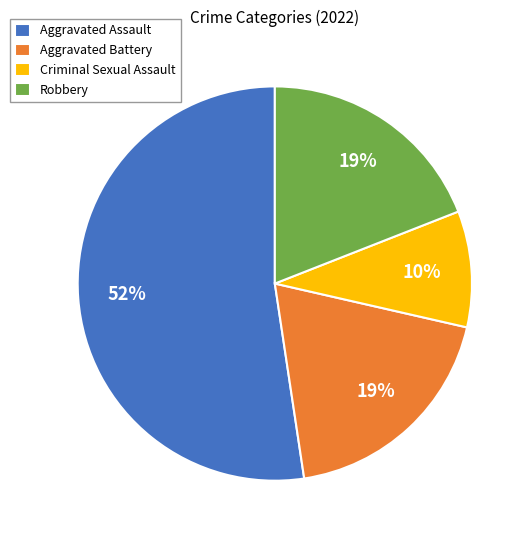

True or false: Robbery accounts for 26% of the total.

False